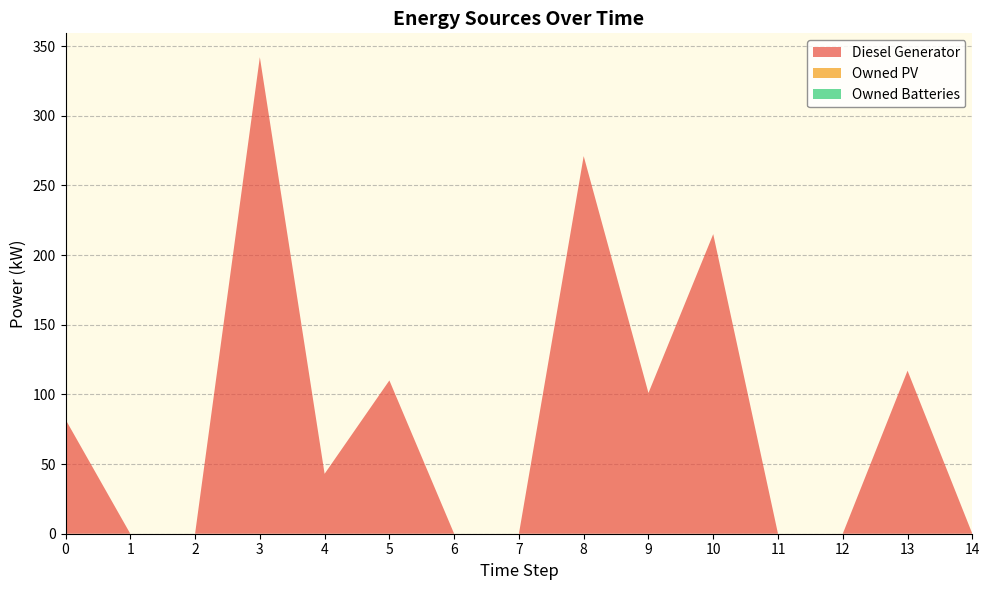

Reading left to right, list all the values displayed in this chart.

Diesel Generator: 0=82	1=0	2=0	3=342	4=43	5=110	6=0	7=0	8=271	9=101	10=215	11=0	12=0	13=117	14=0
Owned PV: 0=0	1=0	2=0	3=0	4=0	5=0	6=0	7=0	8=0	9=0	10=0	11=0	12=0	13=0	14=0
Owned Batteries: 0=0	1=0	2=0	3=0	4=0	5=0	6=0	7=0	8=0	9=0	10=0	11=0	12=0	13=0	14=0